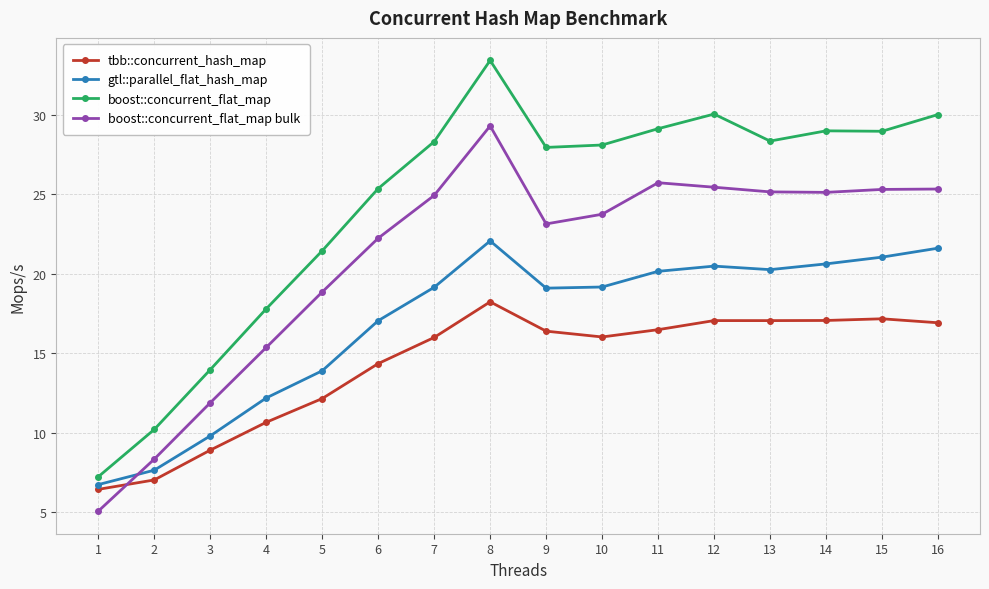

The tbb::concurrent_hash_map series shows 6.4 at 12. True or false?

False